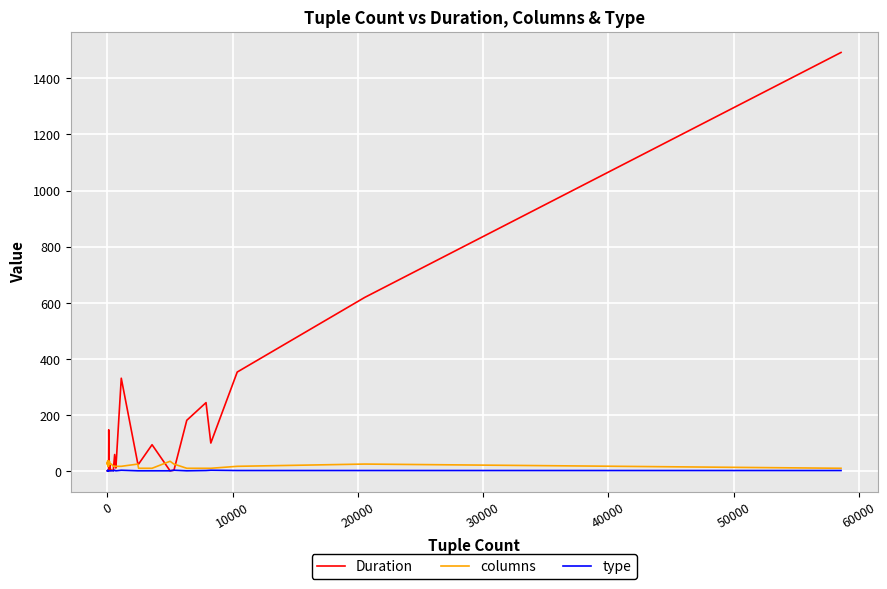

Reading left to right, list all the values displayed in this chart.

Duration: 1	1	1	1	1	2	1	1	1	1	1	1	2	1	1	1	147	1	5	21	2	3	2	9	59	12	11	331	27	25	94	1	3	181	244	100	353	619	1492
columns: 25	31	25	37	28	17	17	17	28	17	31	31	25	25	17	28	35	25	35	25	25	25	17	17	17	17	17	17	25	10	10	35	25	10	10	10	17	25	10
type: 1	1	2	1	1	2	1	1	1	2	1	1	2	2	1	1	1	1	1	1	1	1	2	1	3	1	1	3	1	1	1	1	3	1	2	3	2	2	2